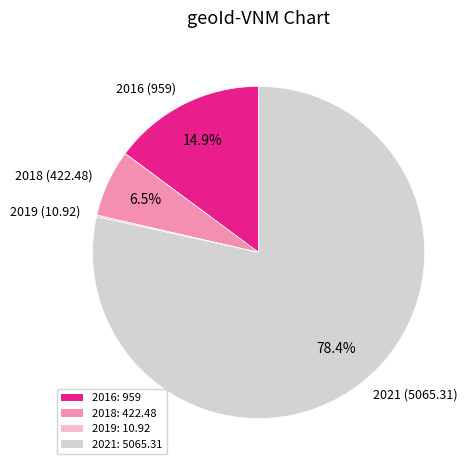

Which has a higher value, 2018 (422.48) or 2021 (5065.31)?

2021 (5065.31)